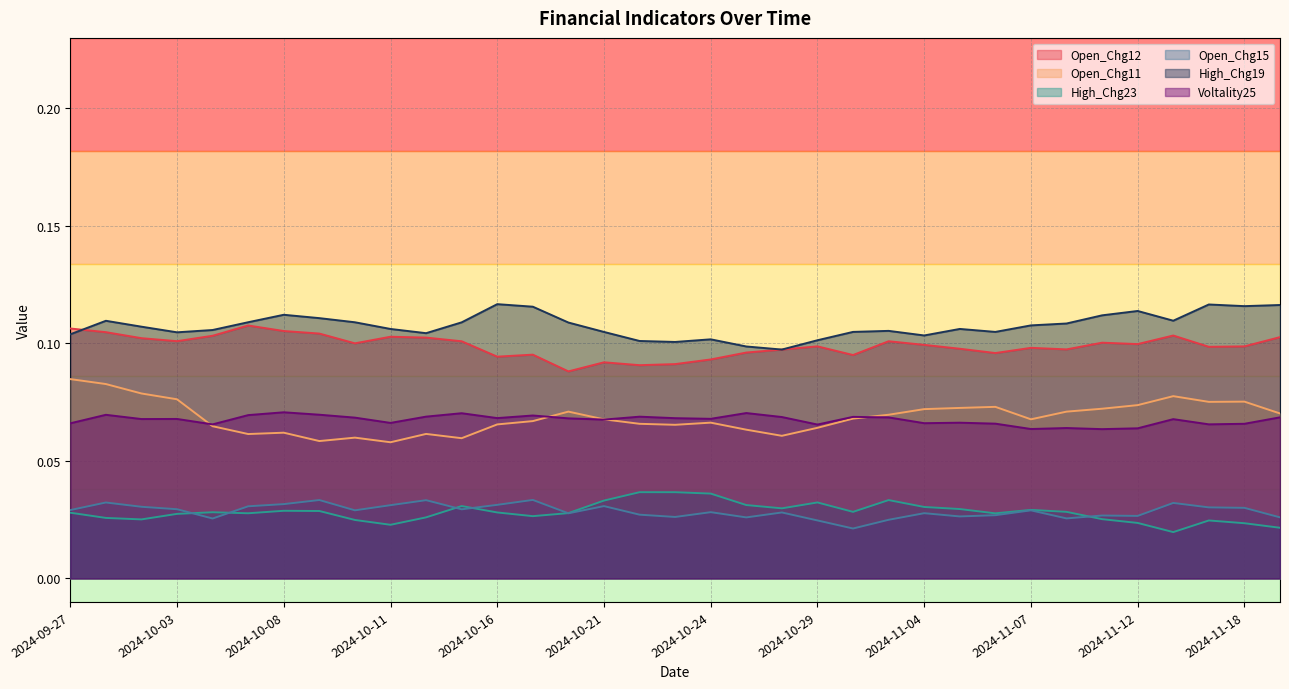

The value of Open_Chg12 at 2024-10-15 is 0.0. True or false?

False